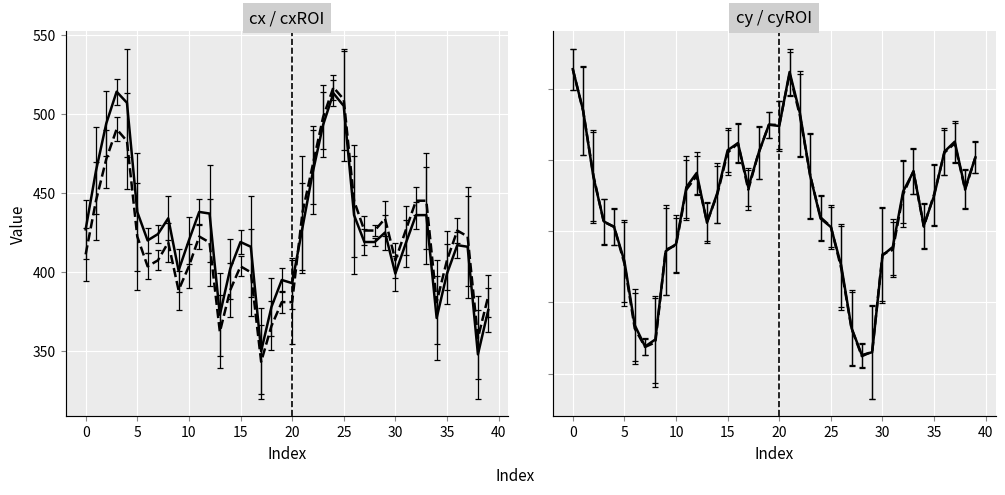

Rank the series by their maximum value, from lowest to highest.

cxROI, cyROI, cx, cy